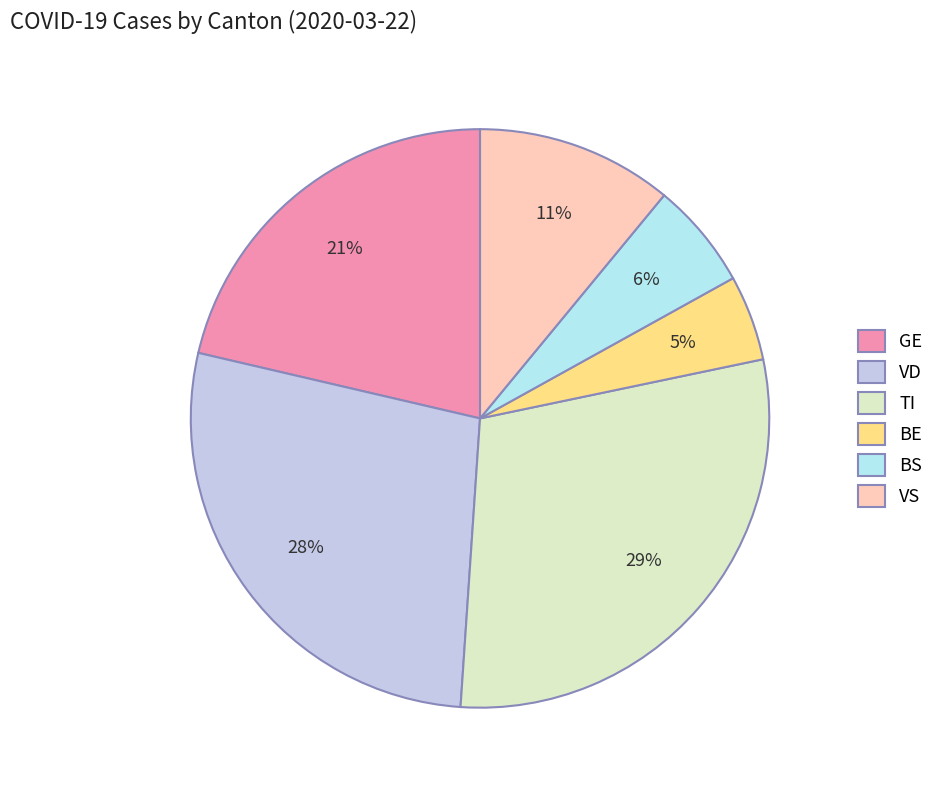

Is there a majority slice in this chart?

No